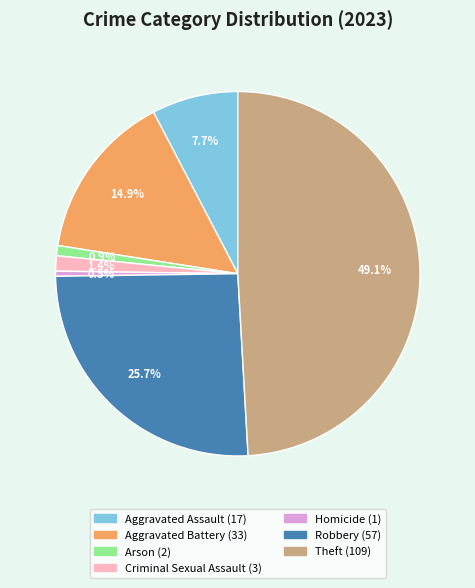

To the nearest percent, what is the difference between the Robbery and Arson slice percentages?

25%